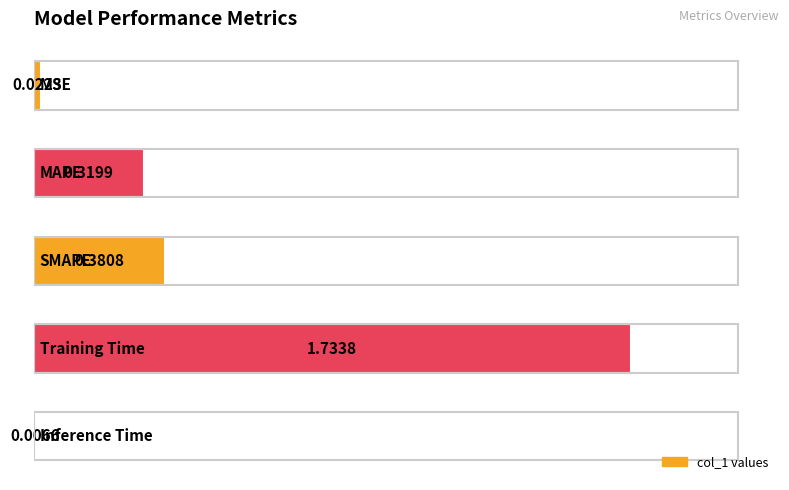

What is the sum of all values?

2.5